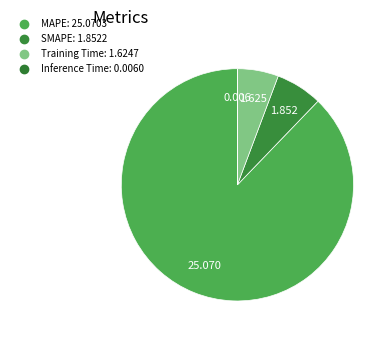

Which category has the smallest portion of the pie?

Inference Time